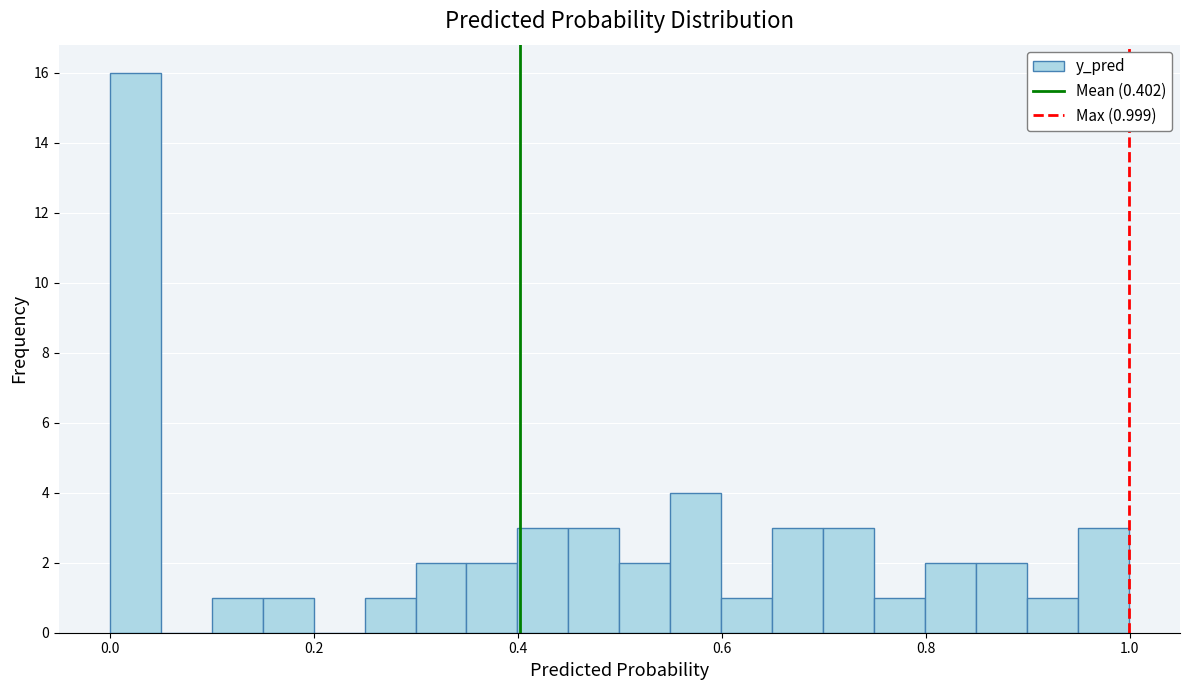

Around what value on the x-axis is the tallest bar? Give the approximate position of its centre, as read against the axis.

0.02